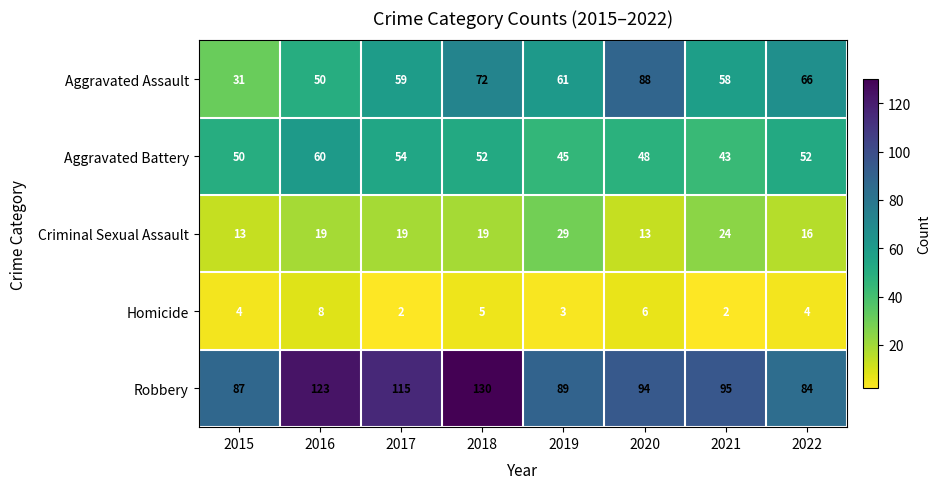

Between 2017 and 2018, which series saw the biggest shift?

Robbery